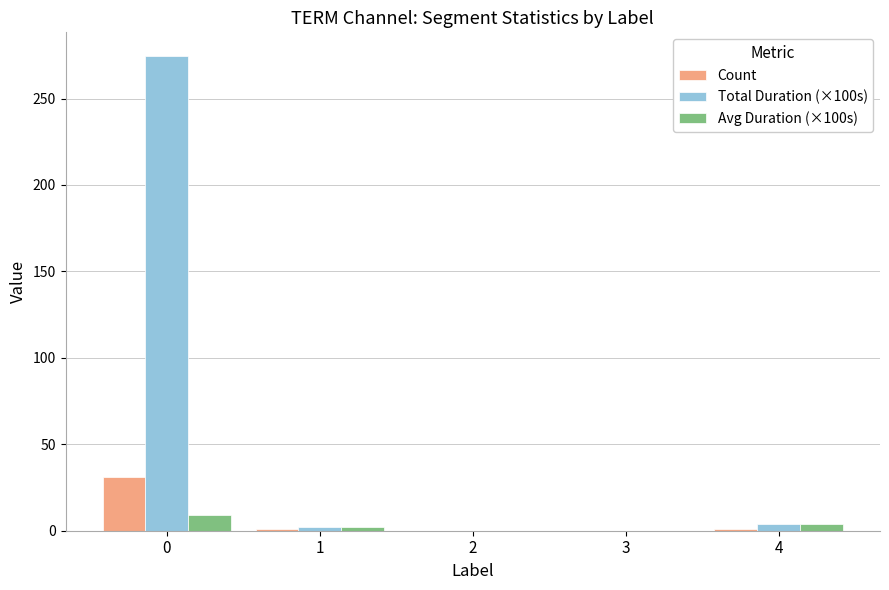

Are the bars horizontal?

No